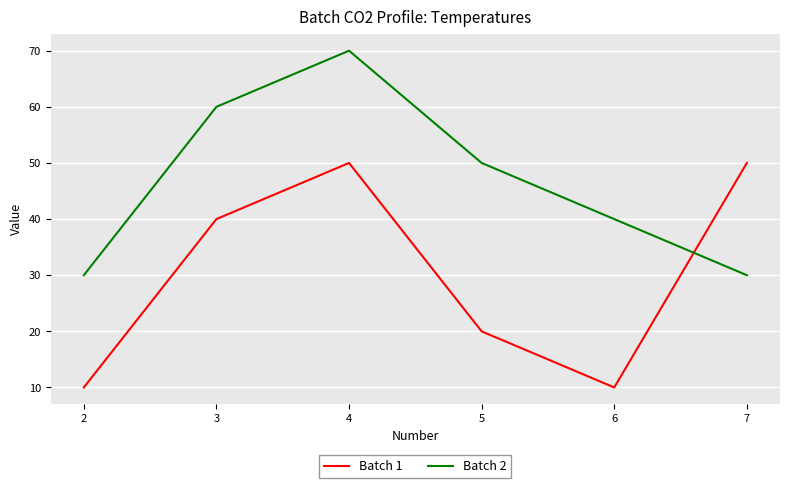

Rank the series by their maximum value, from lowest to highest.

Batch 1, Batch 2